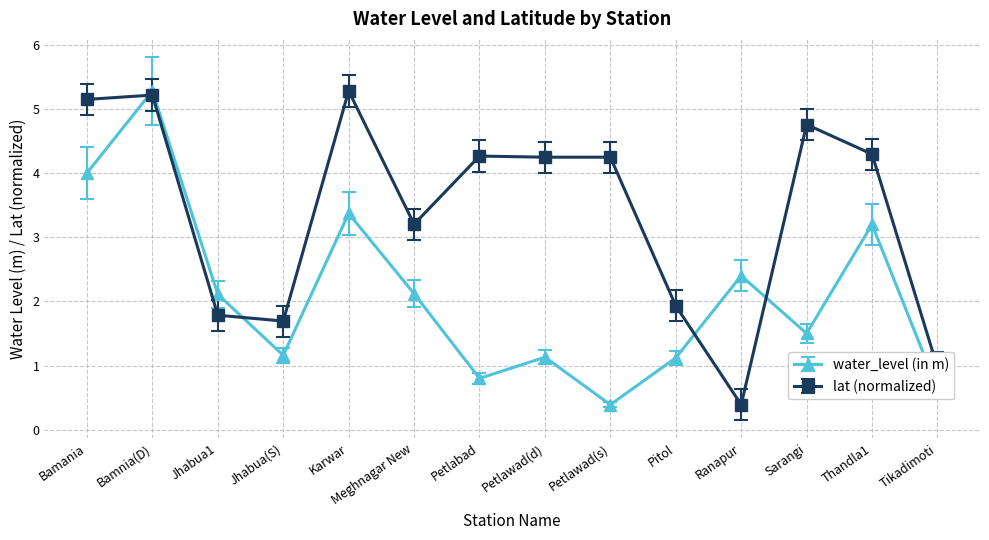

Which category has the highest value in the water_level (in m) series?

Bamnia(D)